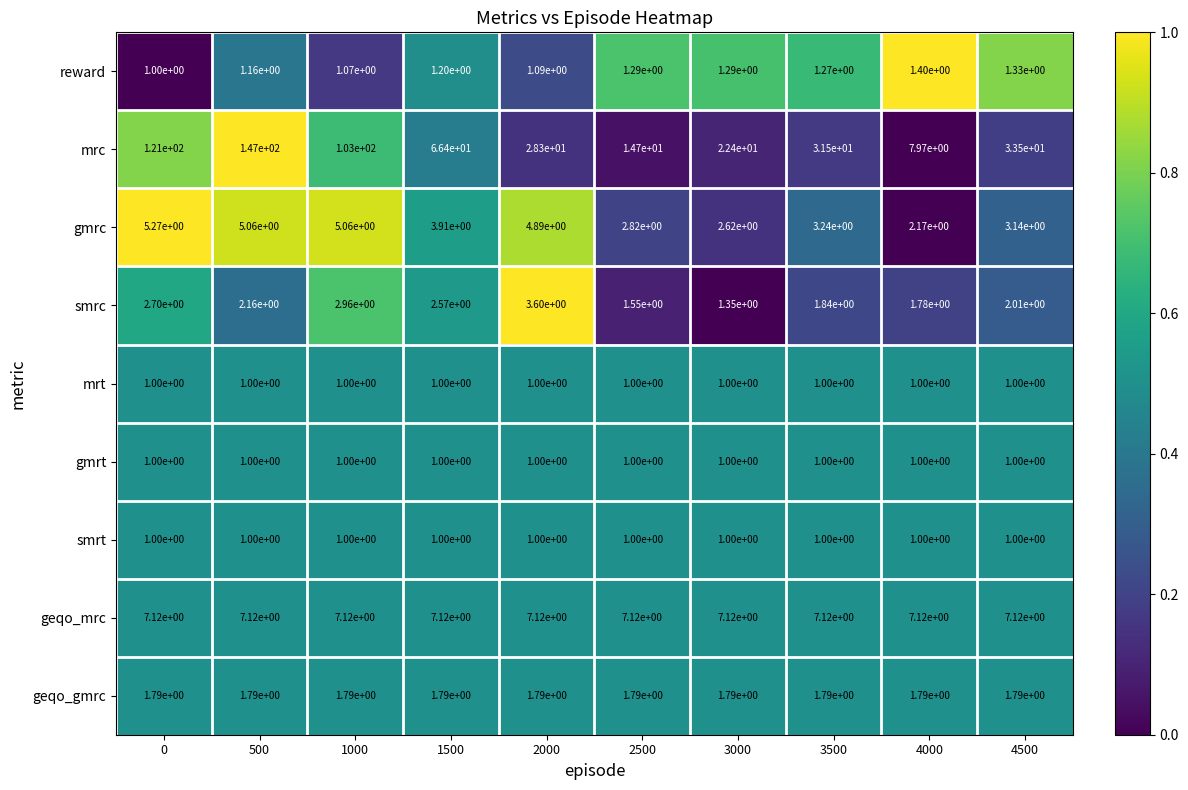

The mrc series shows 28.3 at 2000. True or false?

True